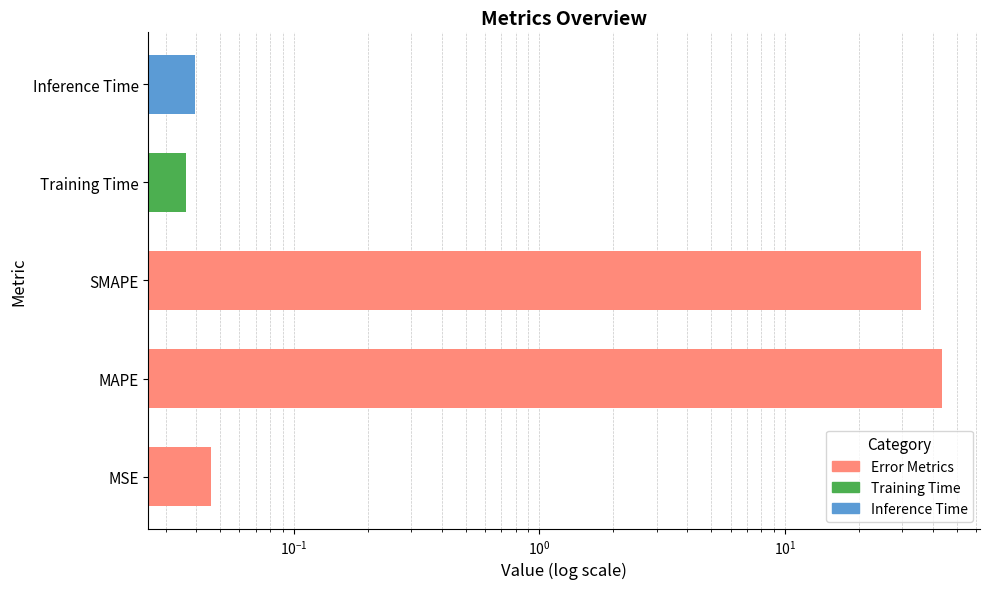

How many bars are there in total?

5